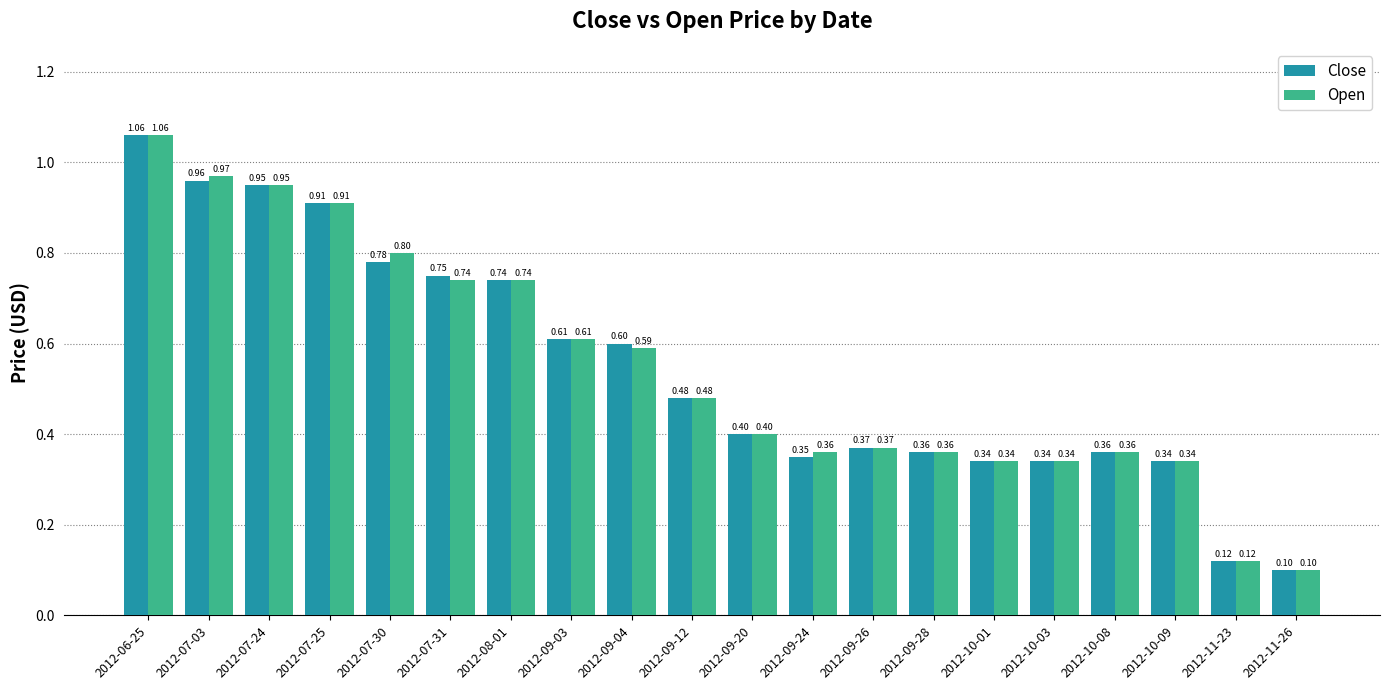

What is the sum of all Open values?

10.9